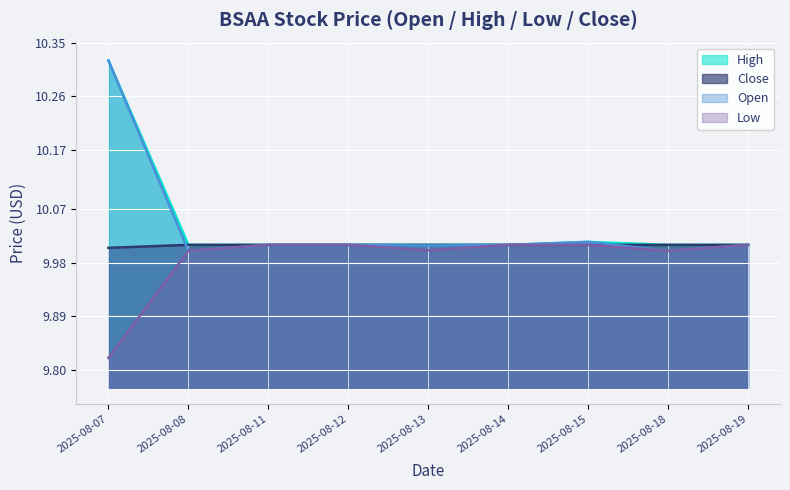

Is the value of Close at 2025-08-13 greater than the value of High at 2025-08-14?

No